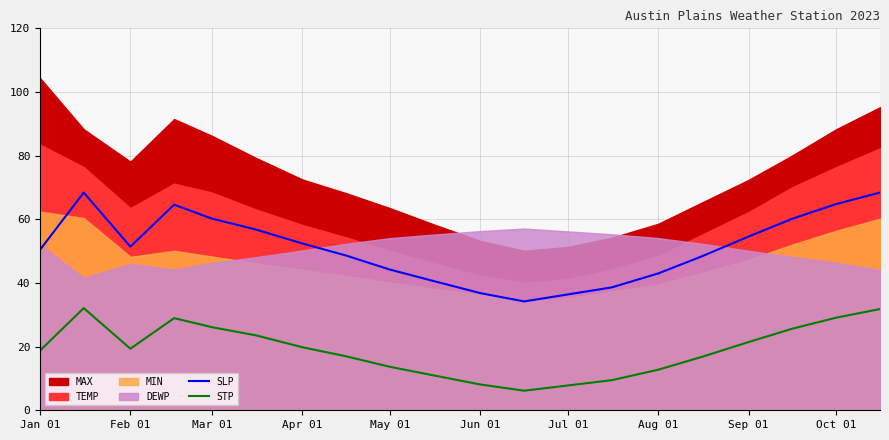

What is the sum of all STP values?

379.2